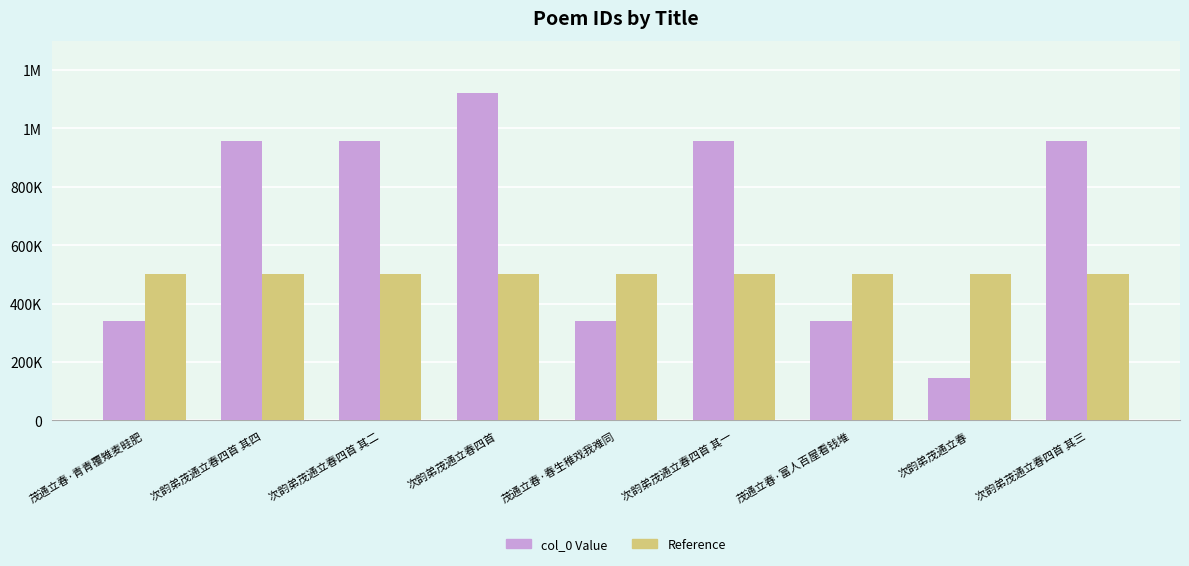

What is the smallest value displayed?

145752